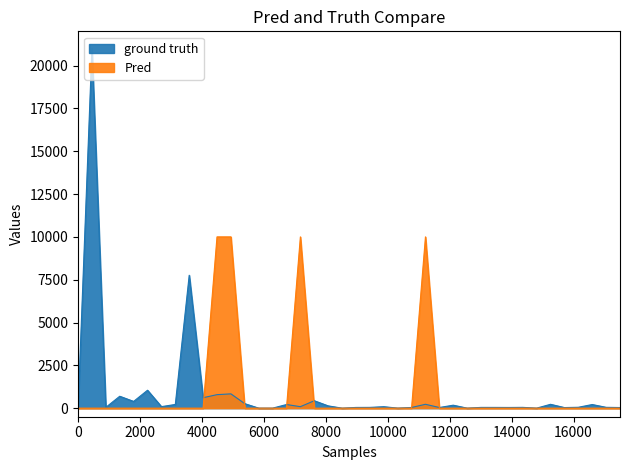

How many data points does each series have?

40